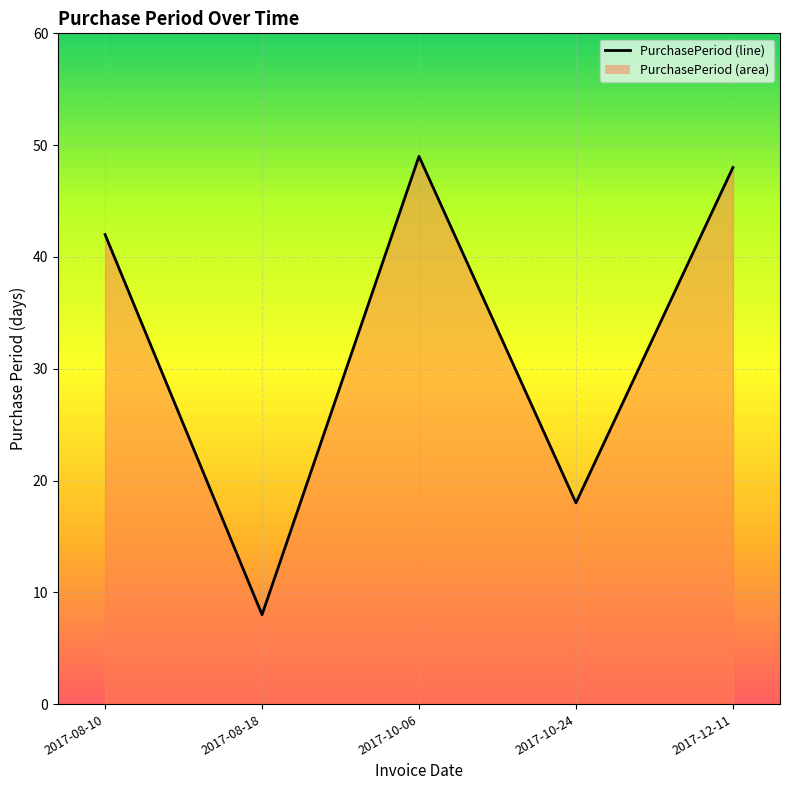

Rank the categories by value from highest to lowest.

2017-10-06, 2017-12-11, 2017-08-10, 2017-10-24, 2017-08-18